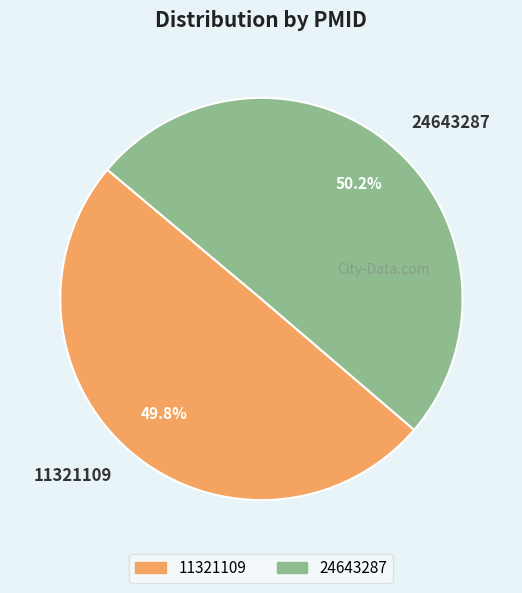

How many slices are in this pie chart?

2